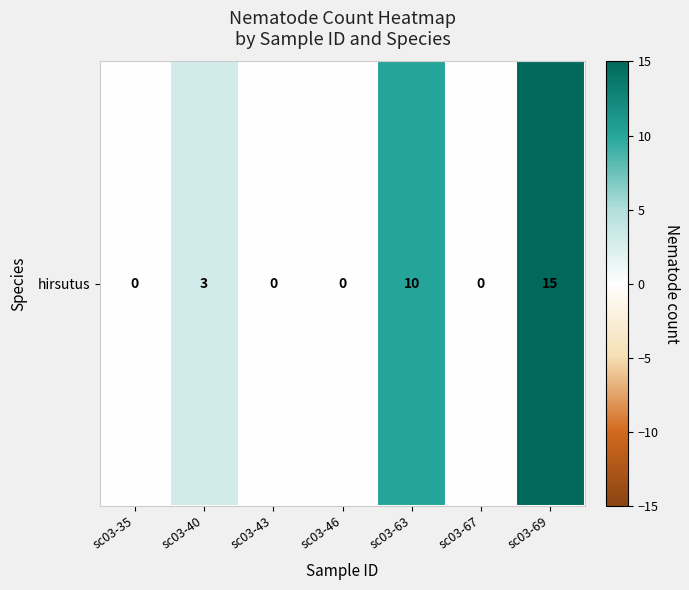

At which category does the chart reach its peak across all series?

sc03-69